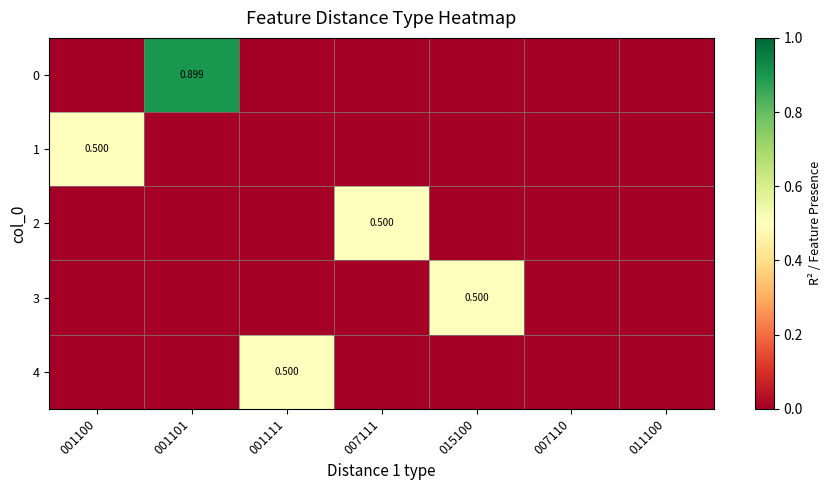

True or false: 4 has a value of 0.0 at 015100.

True